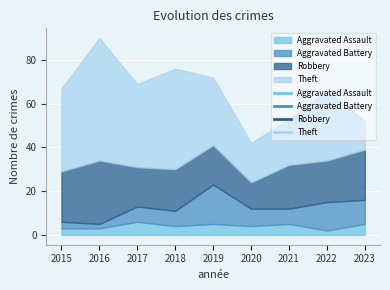

Which category has the highest value in the Theft series?

2016